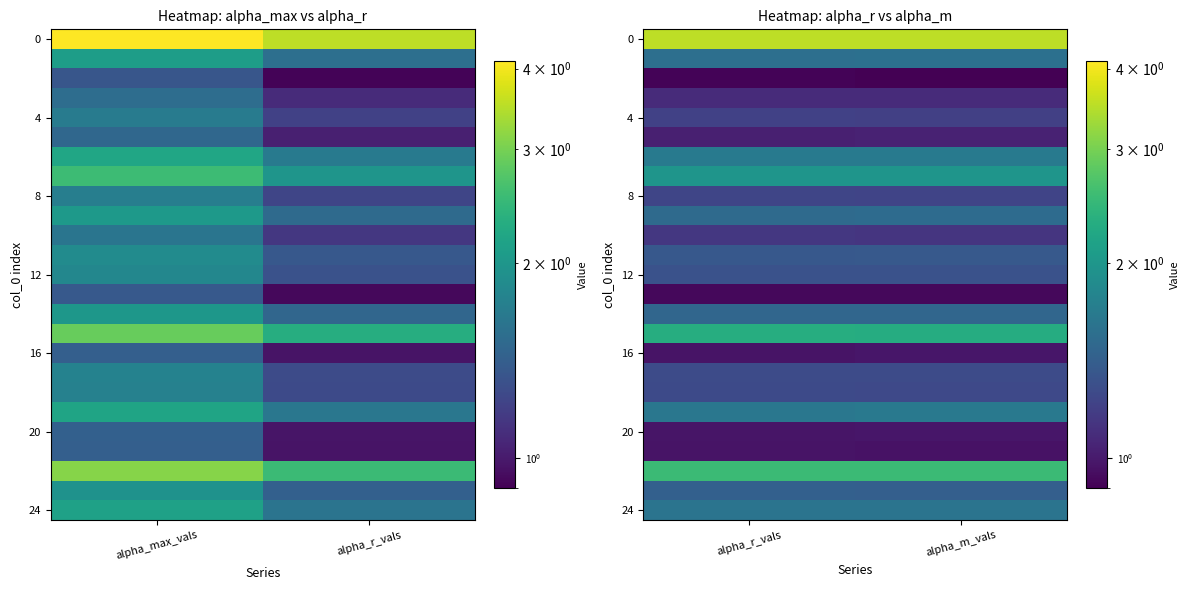

At which category is the sum across all series the highest?

alpha_m_vals